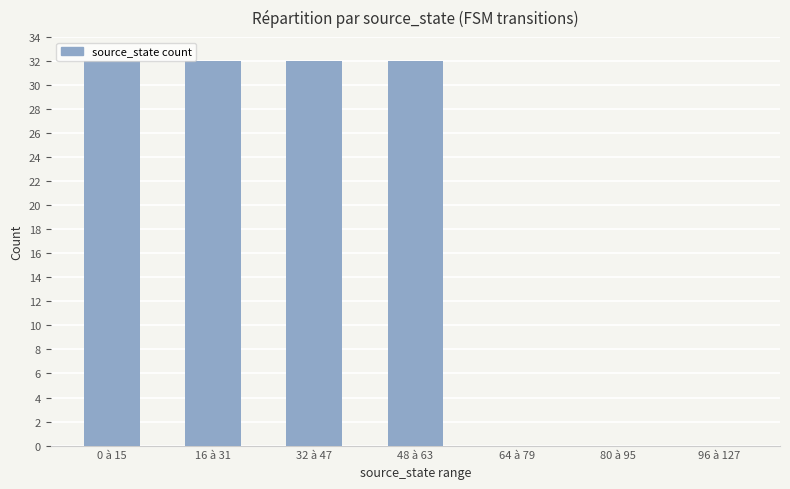

The value at 96 à 127 is 18. True or false?

False